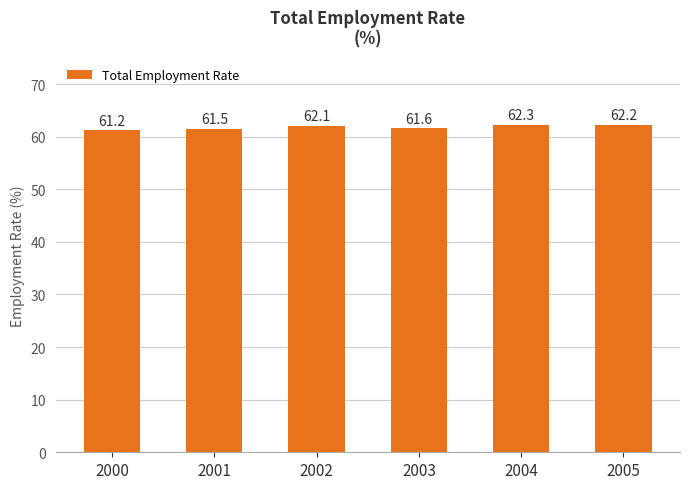

Read the value at 2004.

62.3